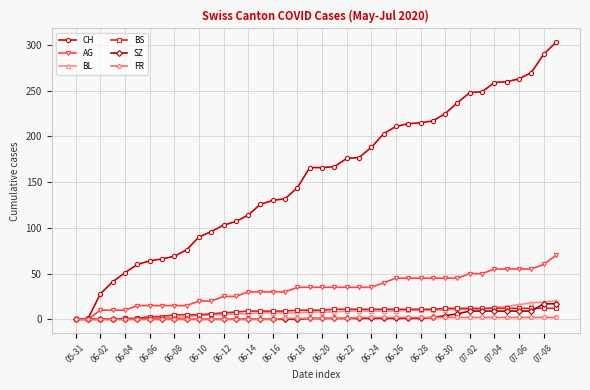

Which series has the widest spread of values?

CH